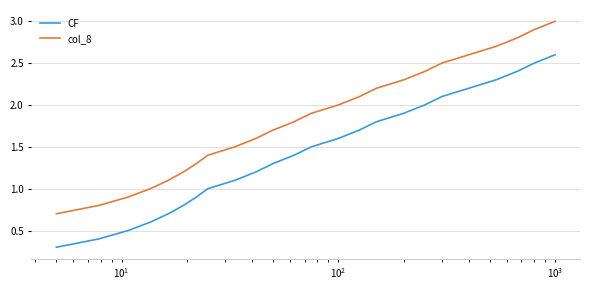

List the series in order of their peak value, lowest first.

CF, col_8